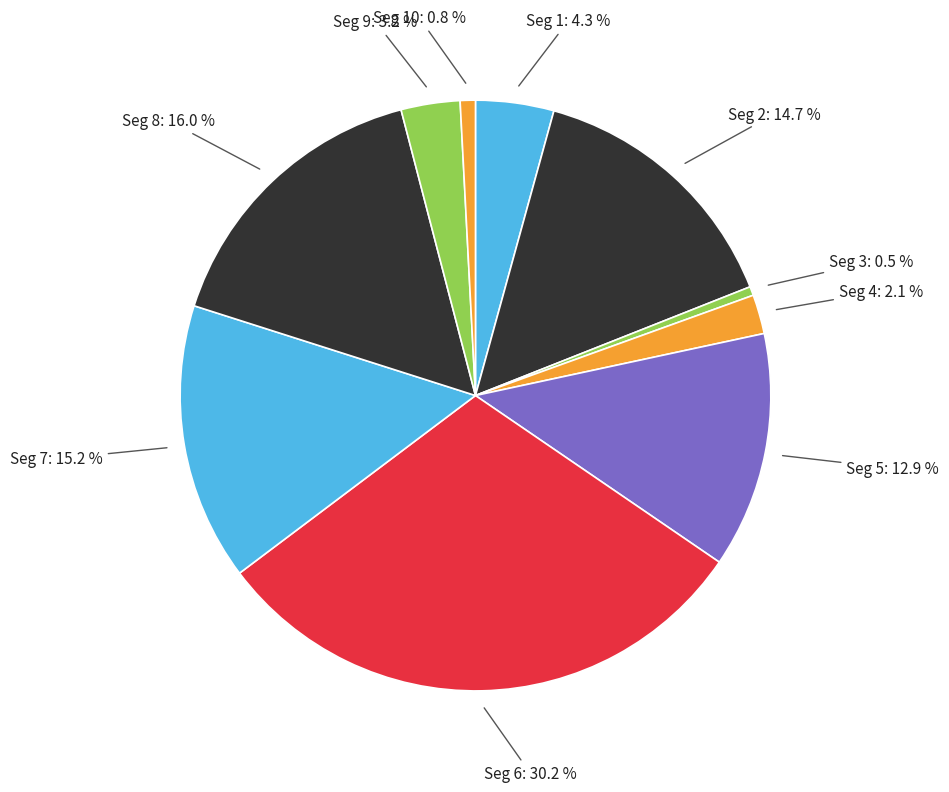

Which slice is the largest?

Seg 6